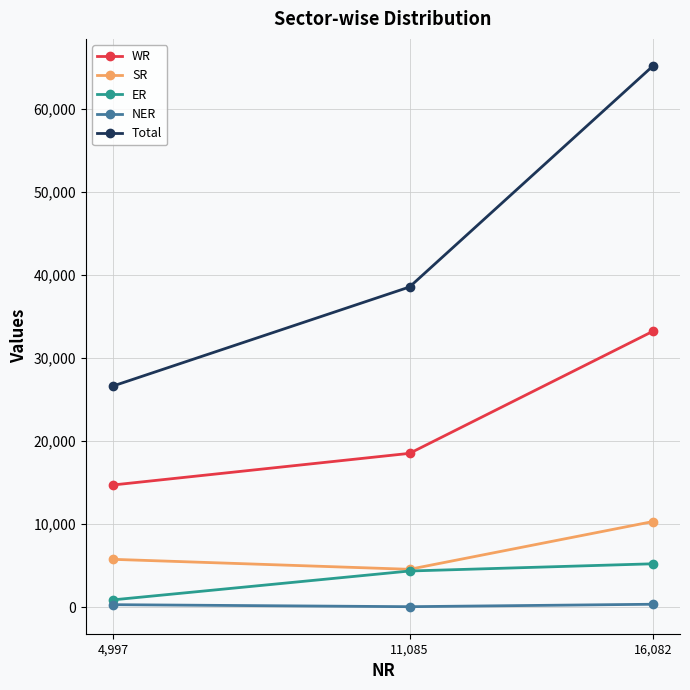

What is the maximum value shown in the chart?

65153